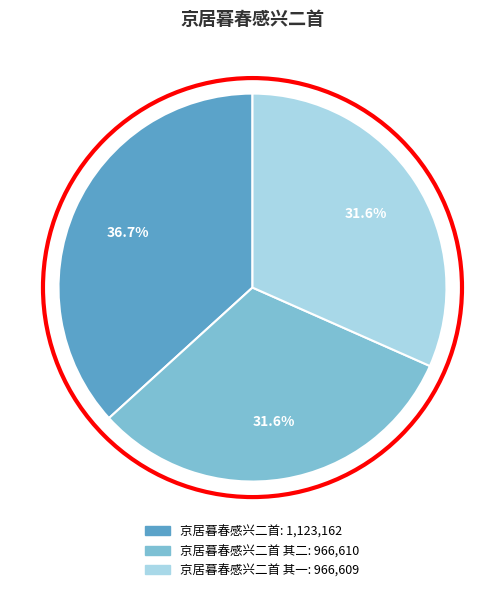

Is there any slice that represents more than half of the pie?

No